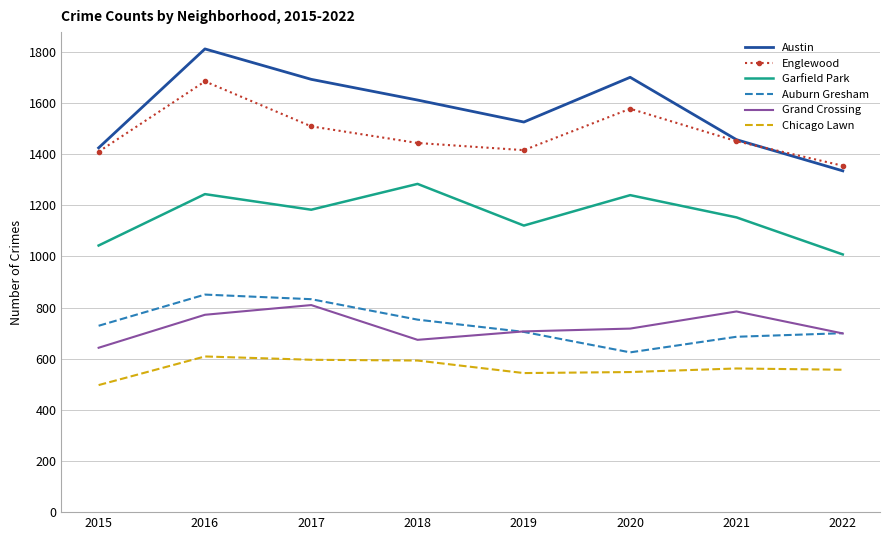

At how many categories does at least one series exceed 1438?

6